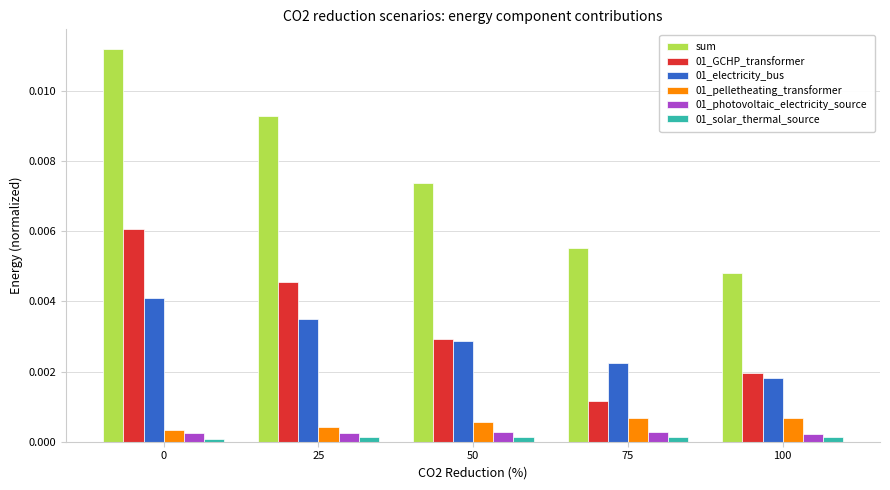

Between 0 and 50, which series saw the biggest shift?

sum